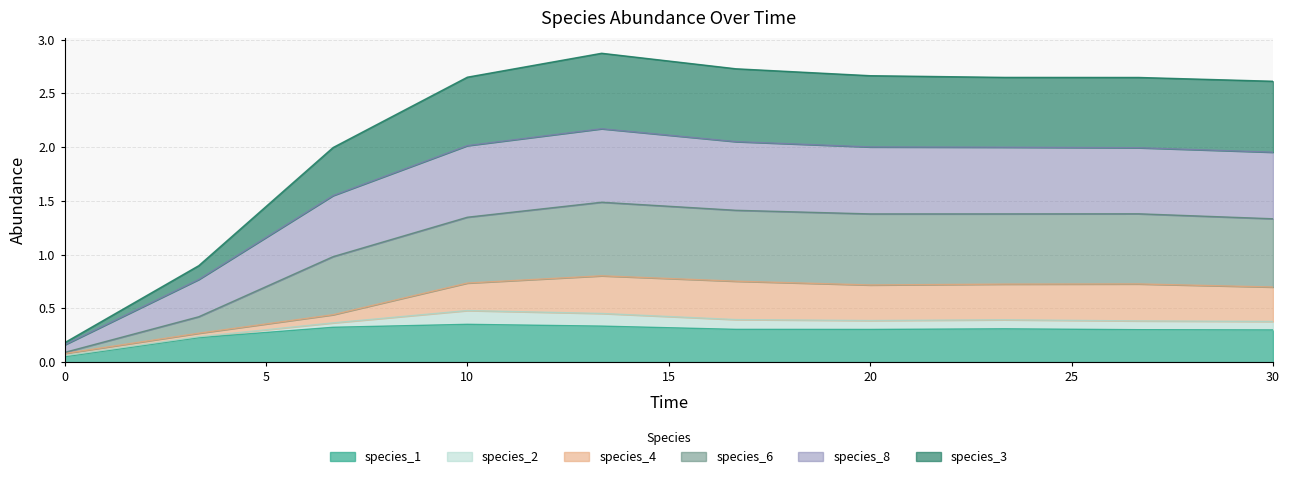

Which has a higher value, 26.666666666666668 or 30.0?

26.666666666666668